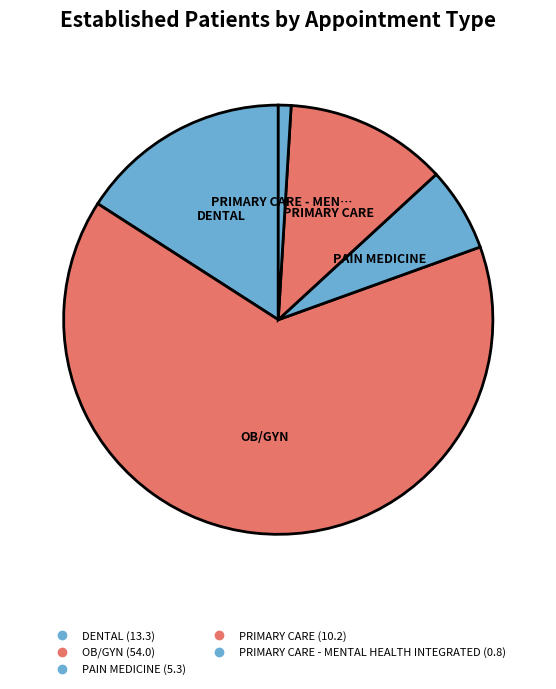

How many segments does this pie chart have?

5